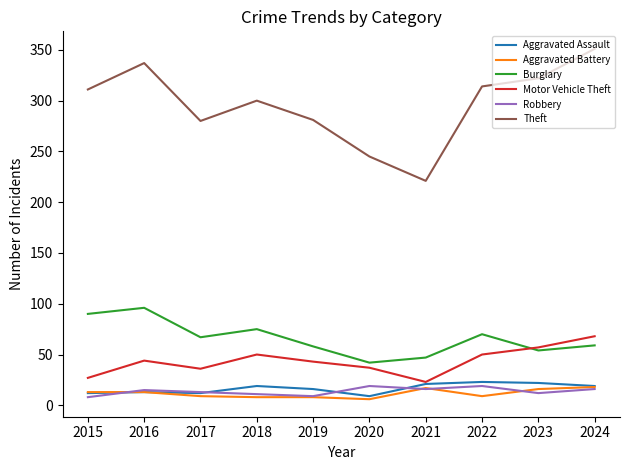

The value of Aggravated Assault at 2018 is 19. True or false?

True